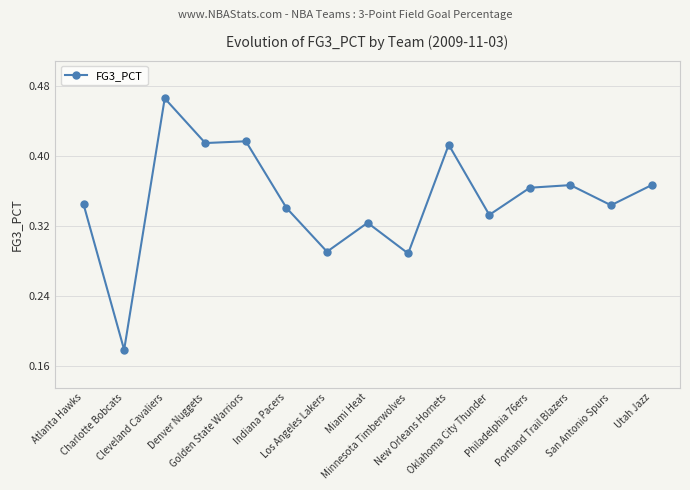

What position from the left is Minnesota Timberwolves?

9